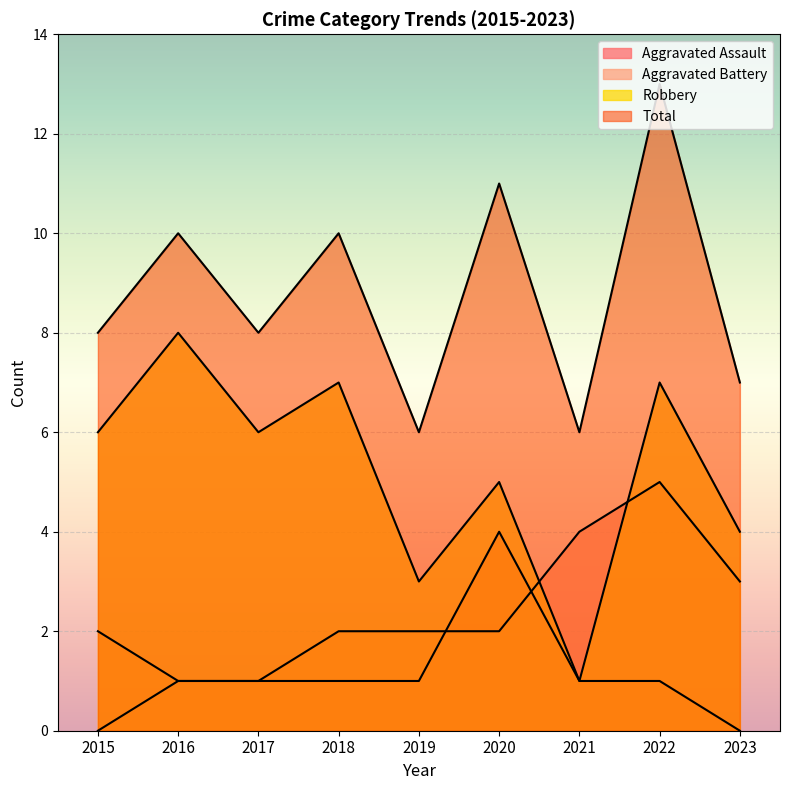

List the series in order of their peak value, highest first.

Total, Robbery, Aggravated Battery, Aggravated Assault